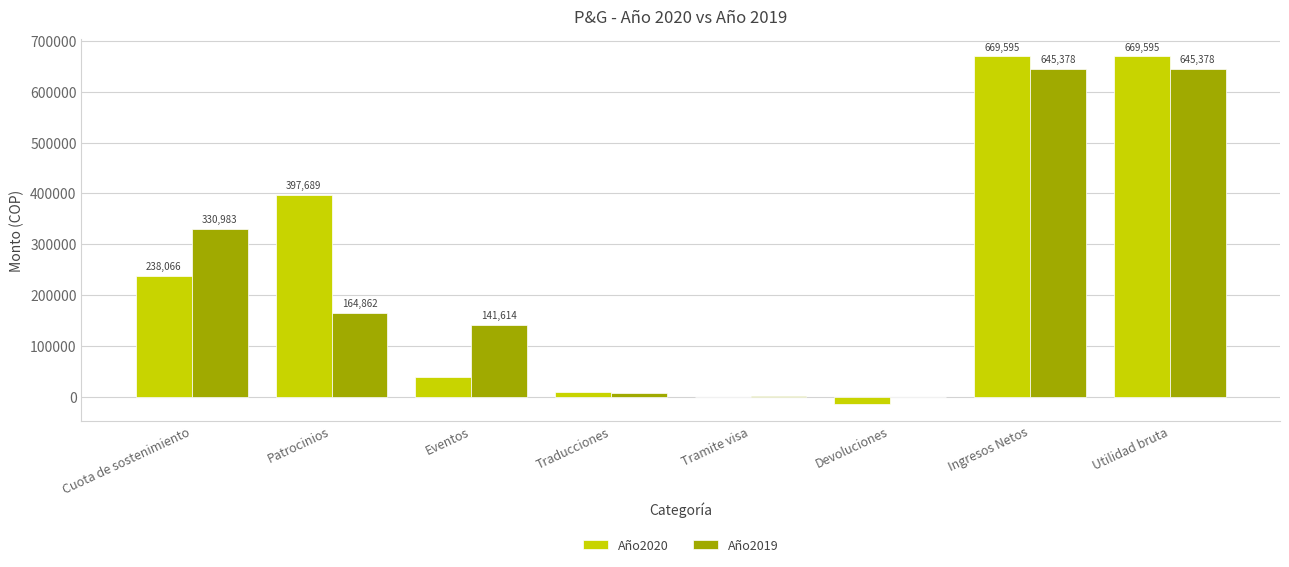

What is the approximate value of Año2020 at Patrocinios?

397689